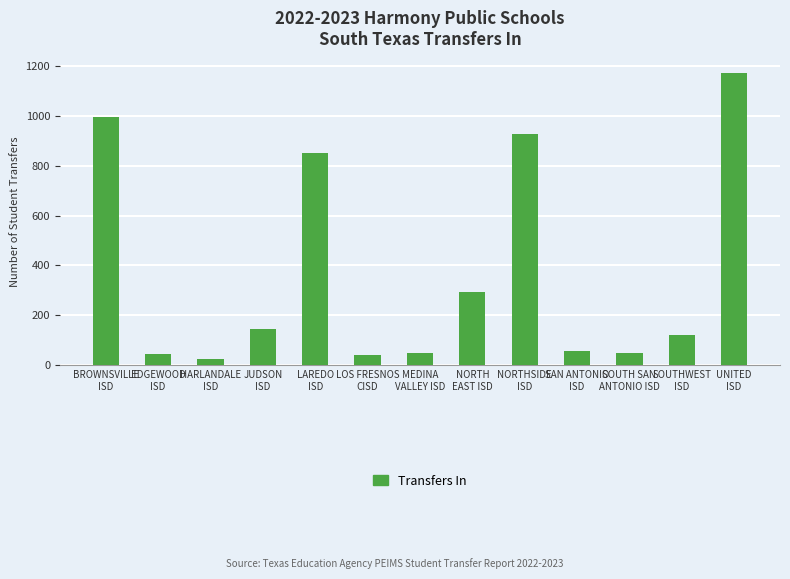

What is the label of the 12th bar from the right?

EDGEWOOD
ISD